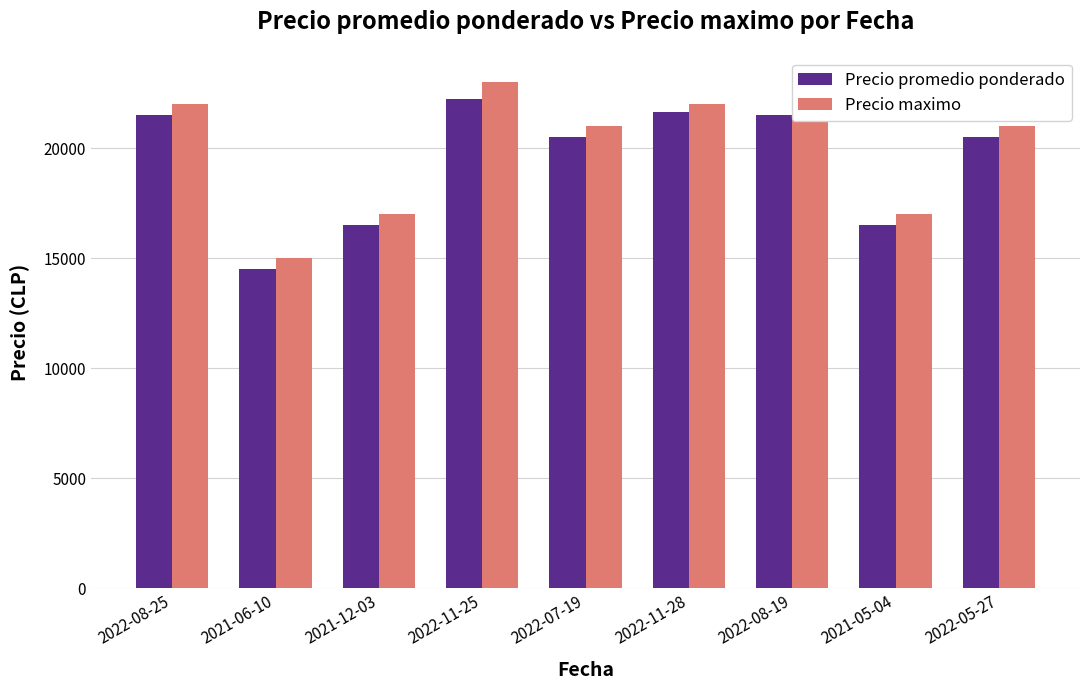

What is the label of the 7th bar from the right?

2021-12-03